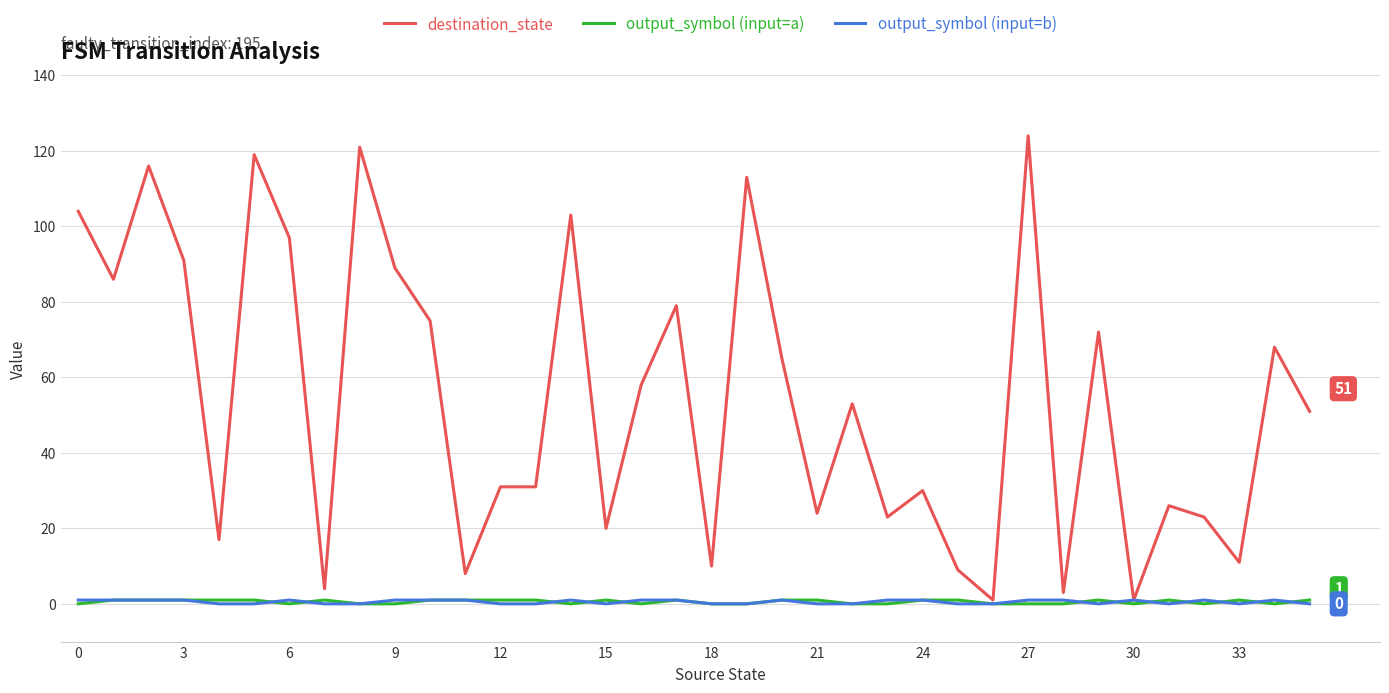

What is the greatest value displayed?

124